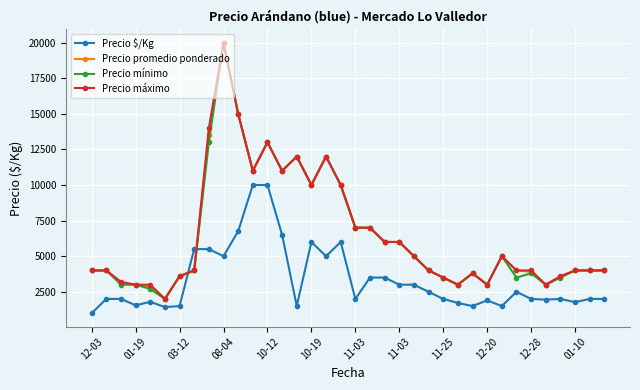

What is the lowest value of the Precio promedio ponderado series?

2000